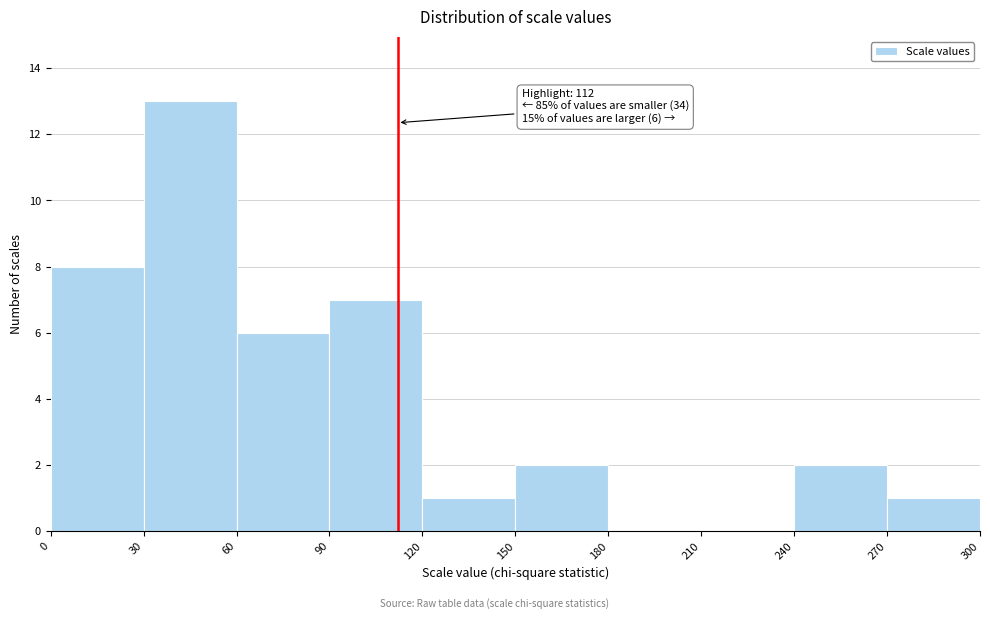

Which range on the x-axis has the tallest bar?

30 to 60